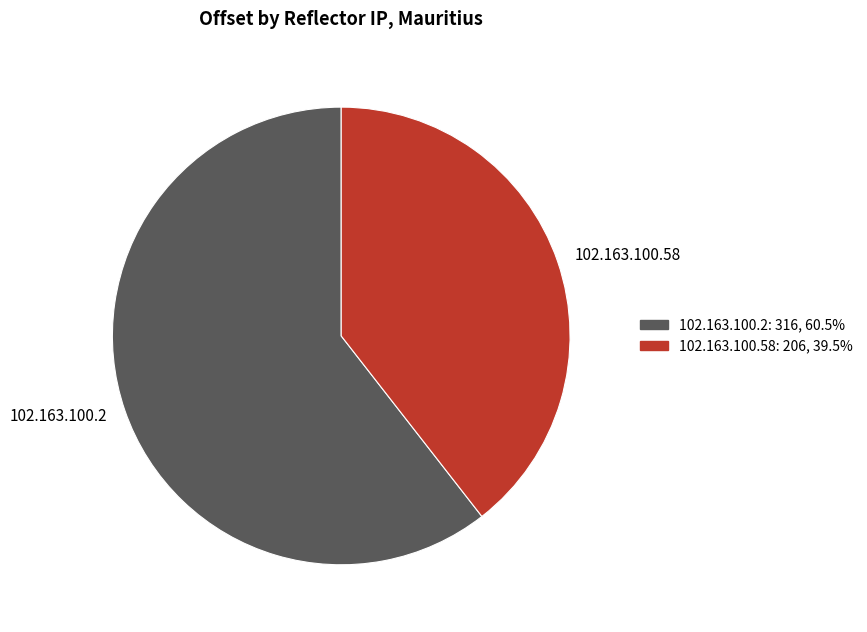

Rank the categories by value from highest to lowest.

102.163.100.2, 102.163.100.58